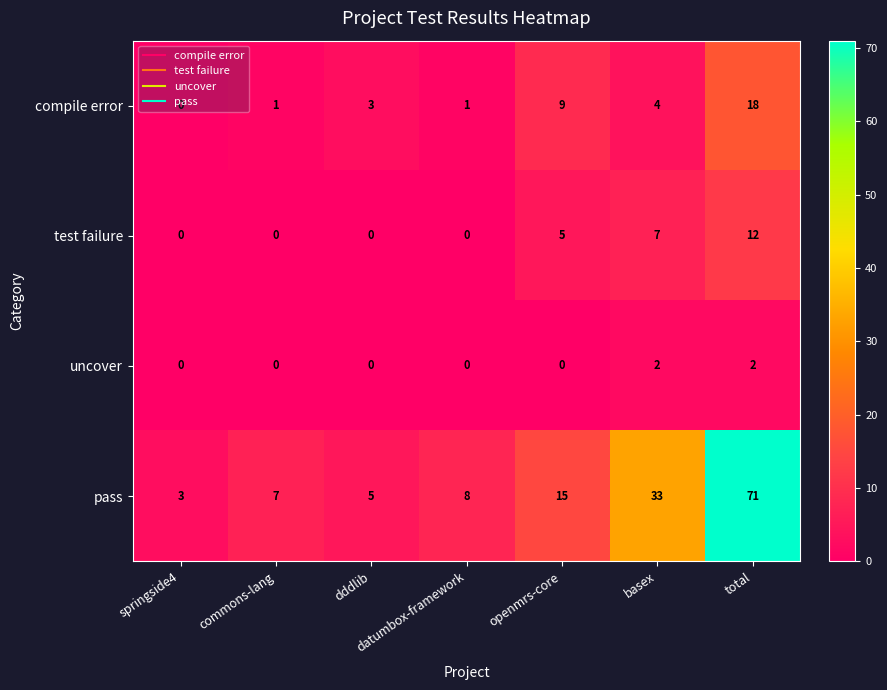

How many distinct data groups are displayed?

4